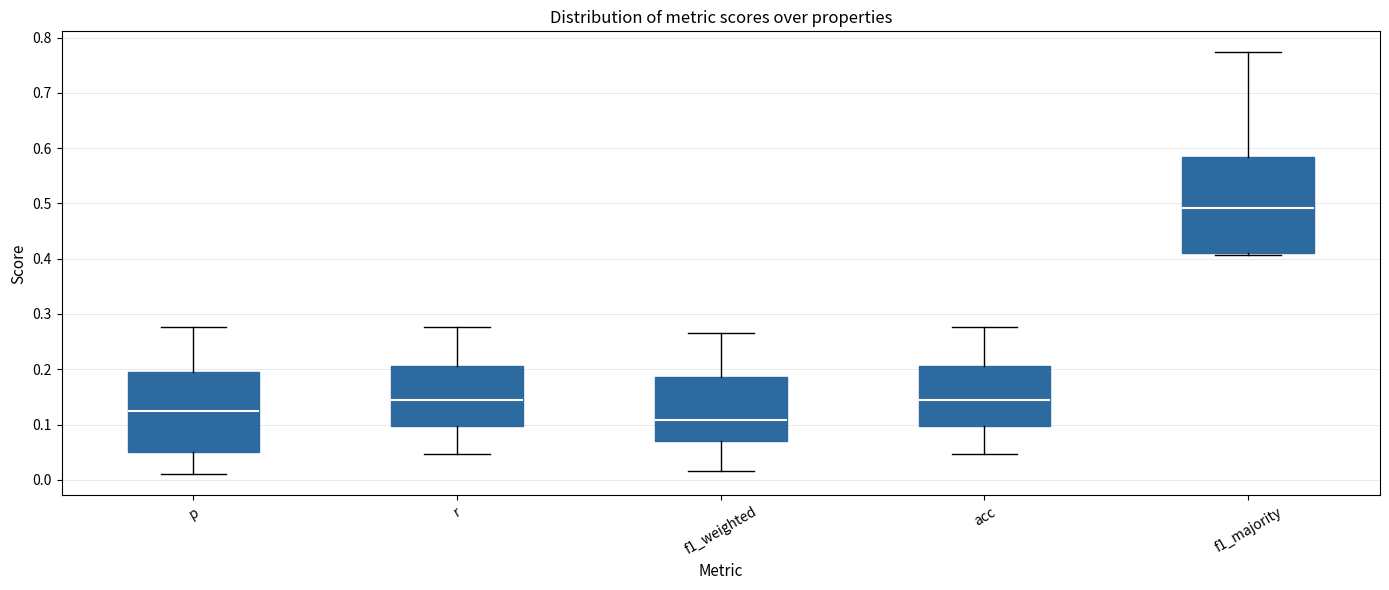

Which box's median line is the highest?

f1_majority